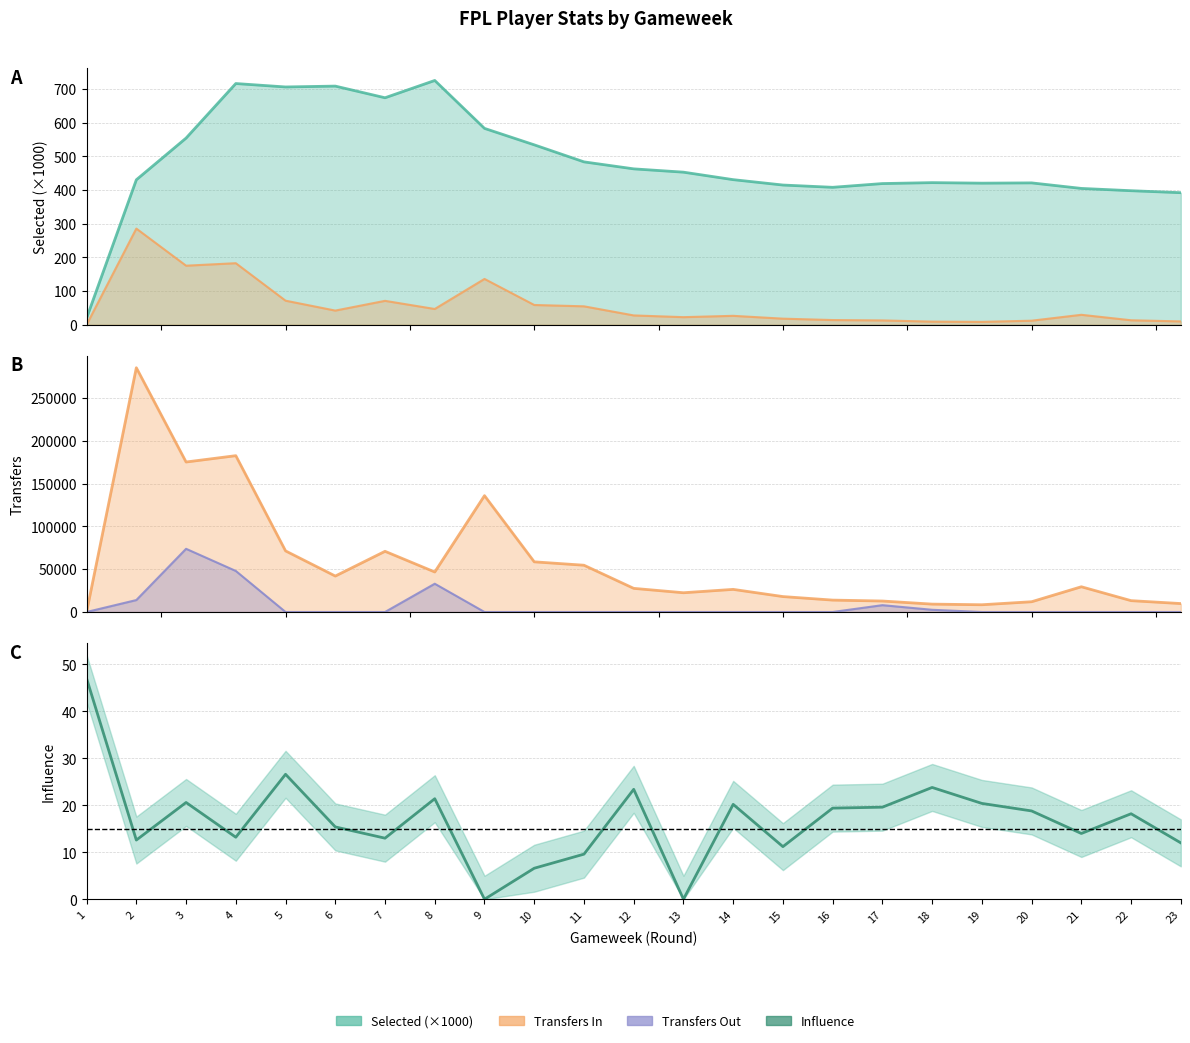

At which label does selected first exceed 430?

2